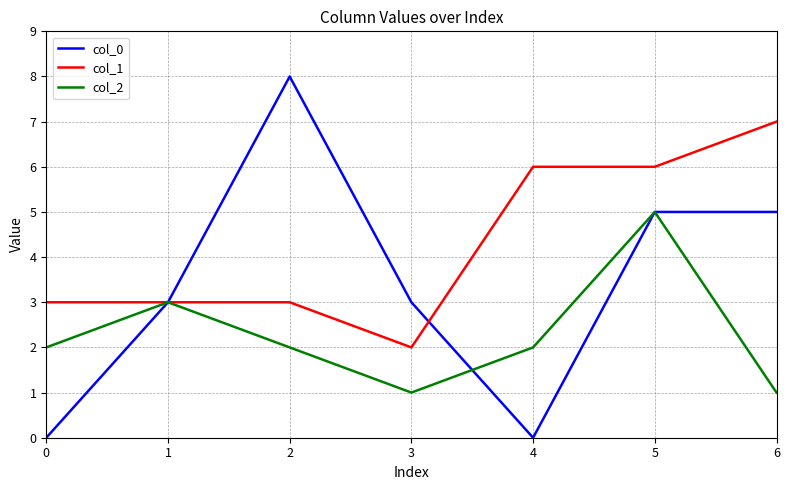

List the series in order of their overall mean, highest first.

col_1, col_0, col_2